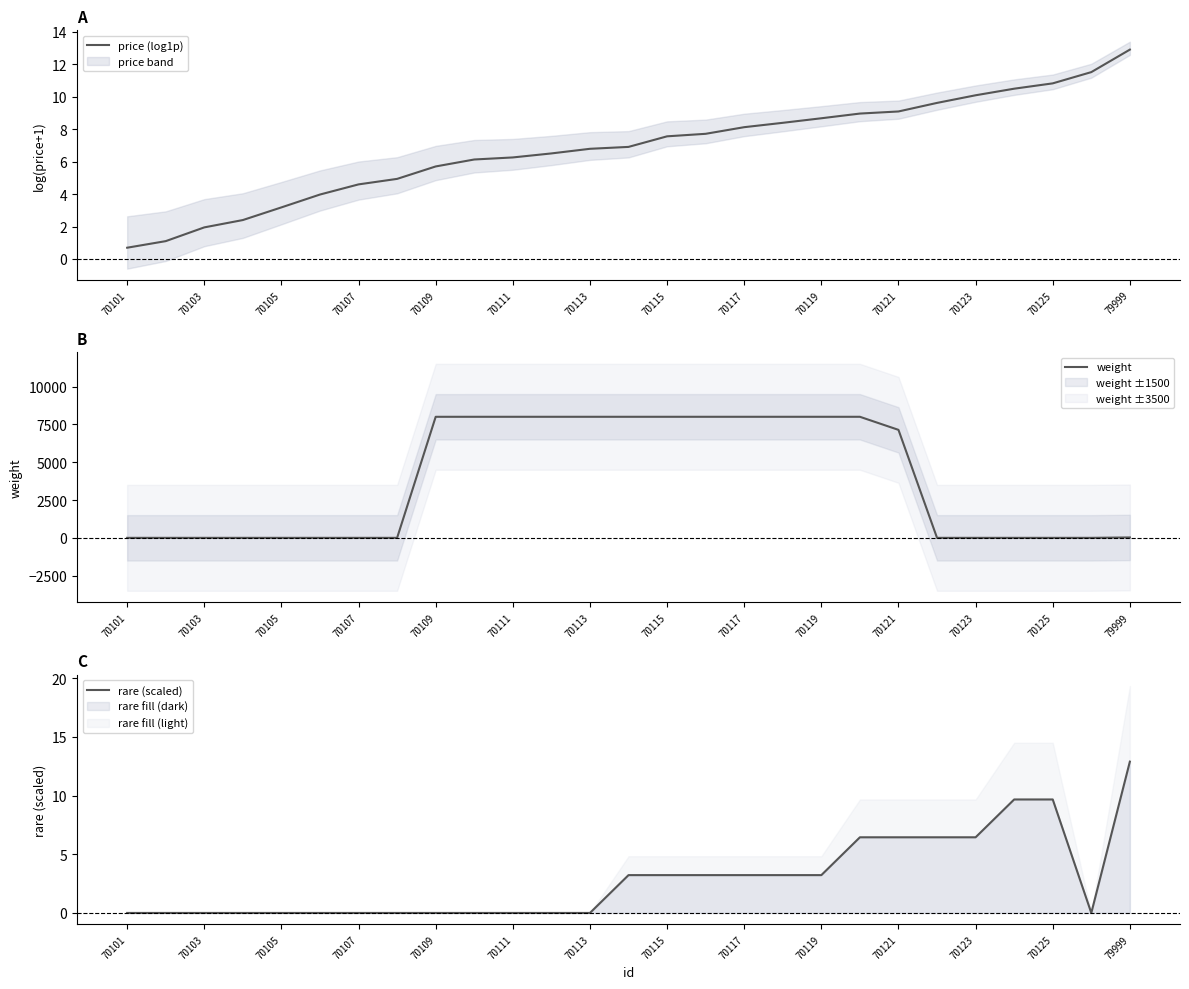

At how many categories does at least one series exceed 907?

13